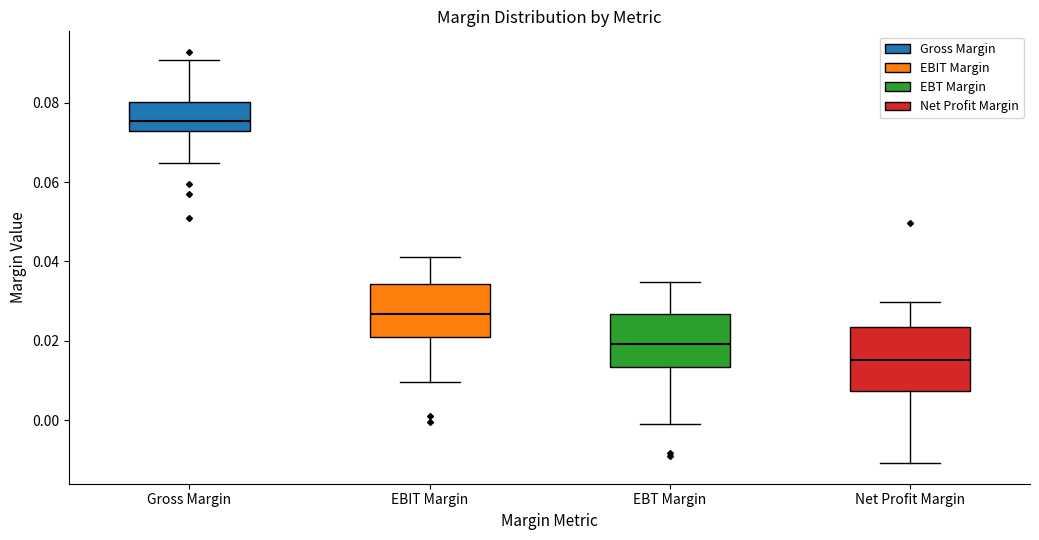

Reading left to right, read every box against the y-axis: the position of its median line, the range the box covers, and the ends of its whiskers. The values are not printed on the chart, so give them approximately, as read against the axis.

Gross Margin: median 0.076, box 0.072 to 0.080, whiskers 0.064 to 0.090
EBIT Margin: median 0.026, box 0.022 to 0.034, whiskers 0.010 to 0.042
EBT Margin: median 0.020, box 0.014 to 0.026, whiskers 0.000 to 0.034
Net Profit Margin: median 0.016, box 0.008 to 0.024, whiskers -0.010 to 0.030